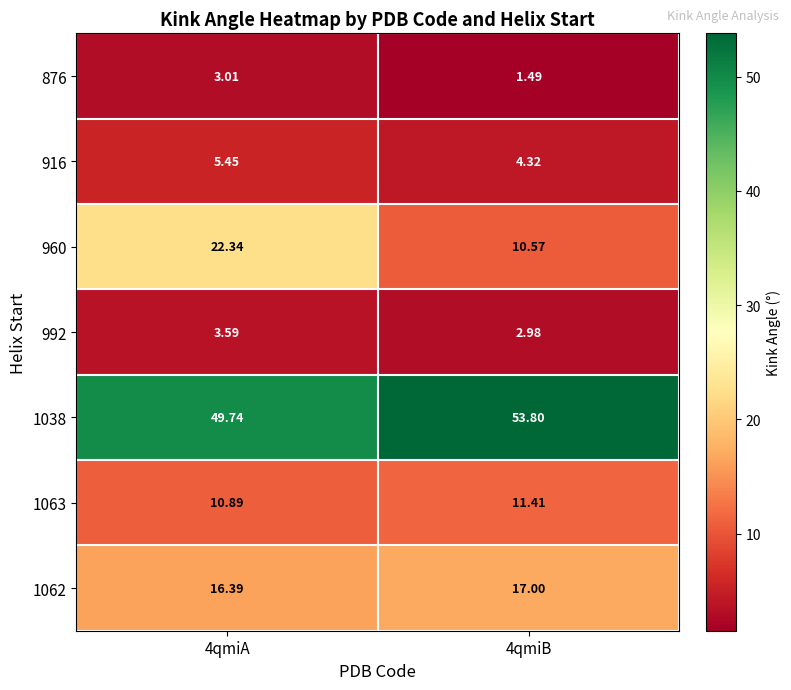

Rank the series at 4qmiA from highest to lowest value.

1038, 960, 1062, 1063, 916, 992, 876